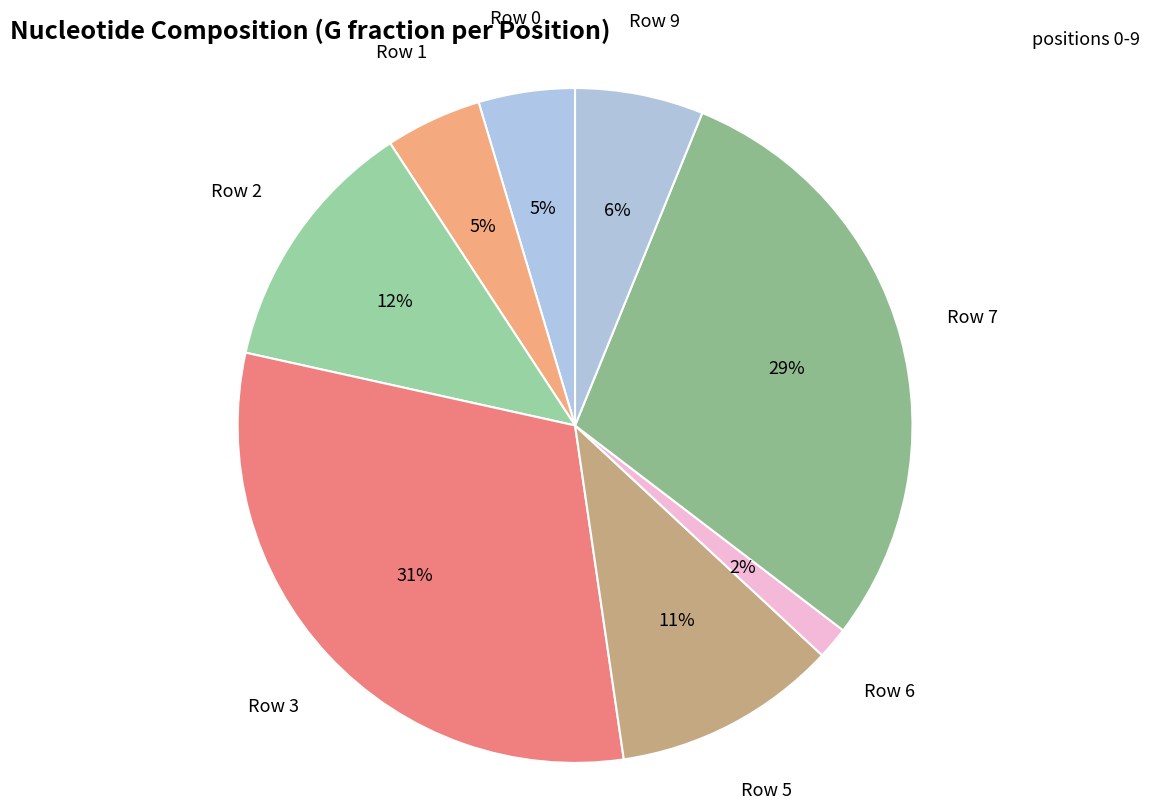

Count the number of slices in the pie.

8